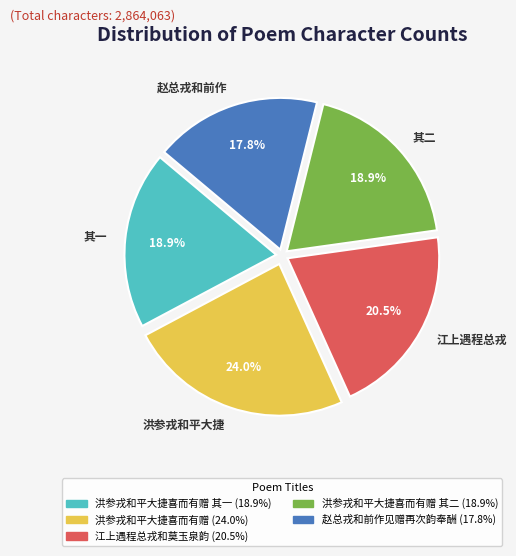

How many segments does this pie chart have?

5